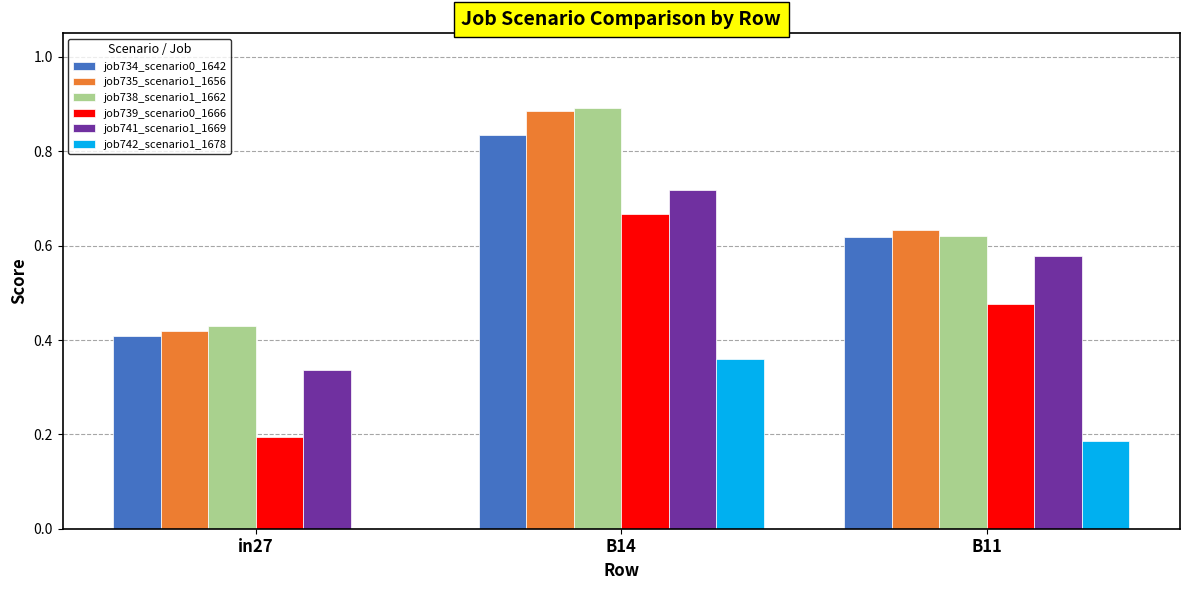

Which series changed the most between B14 and B11?

job738_scenario1_1662